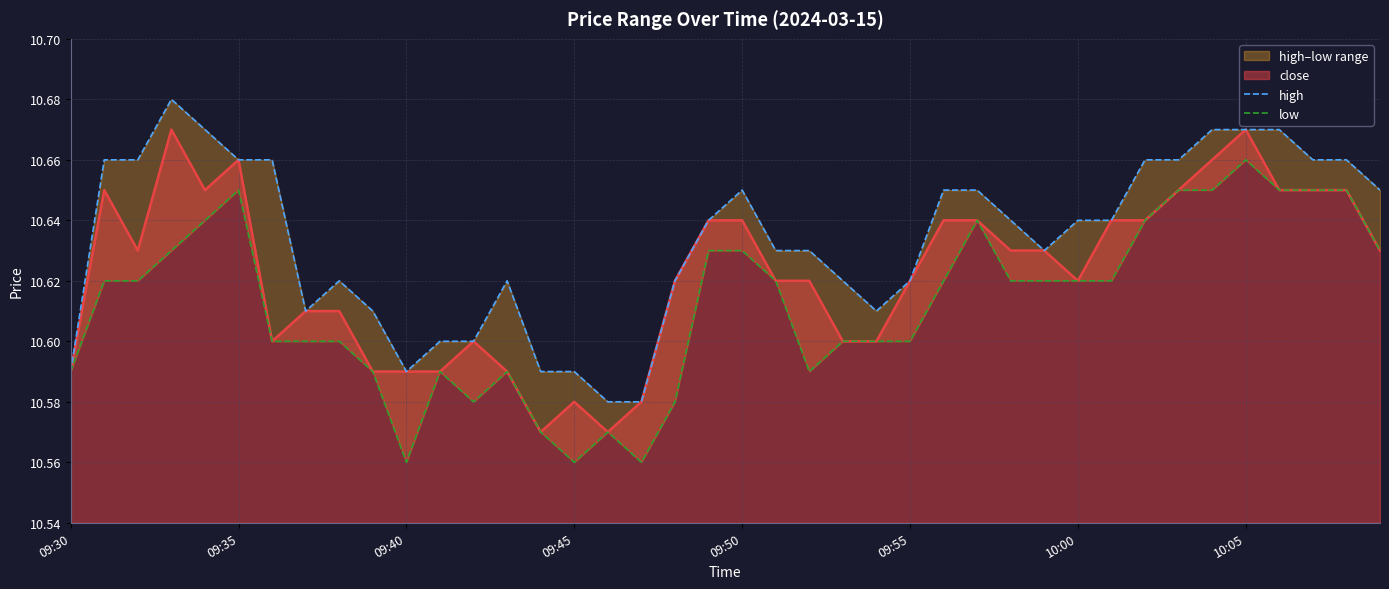

Between 09:45 and 25, which series saw the biggest shift?

high